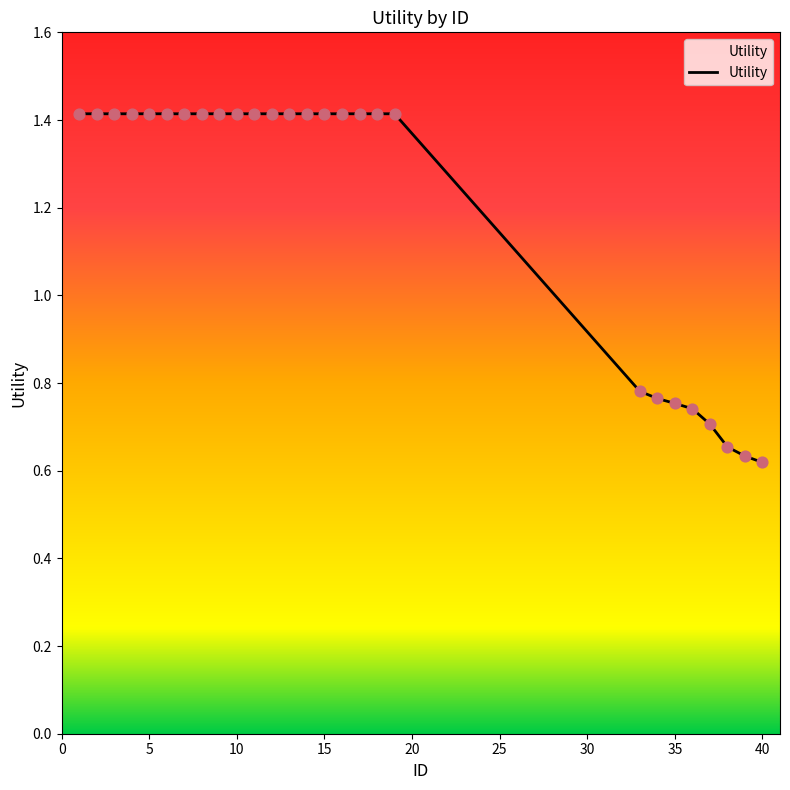

What is the maximum value shown in the chart?

1.4